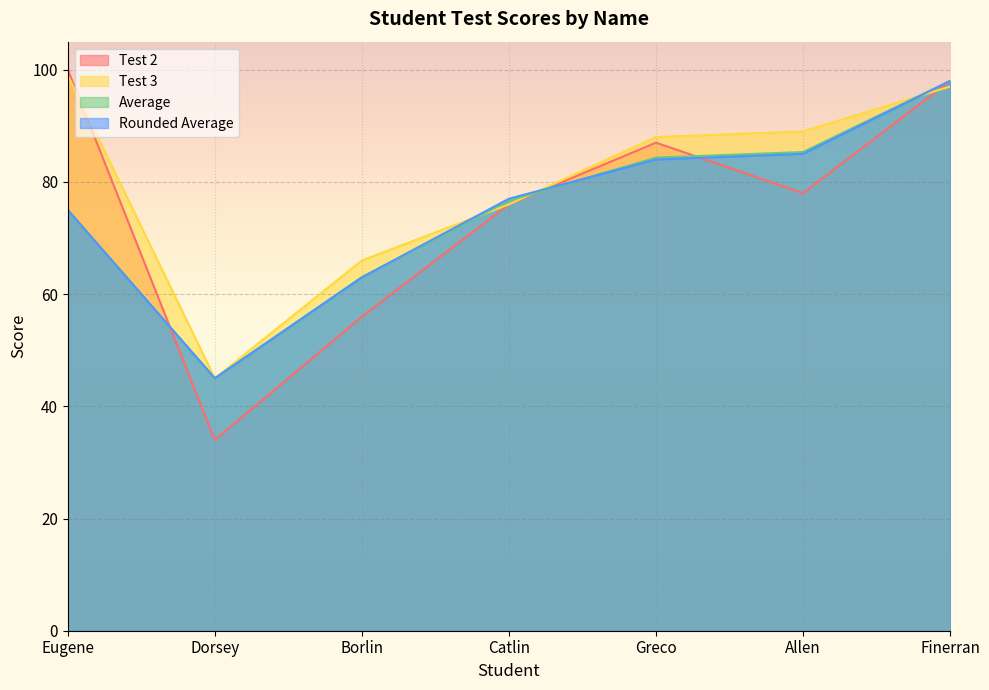

List the series in order of their peak value, lowest first.

Average, Rounded Average, Test 3, Test 2